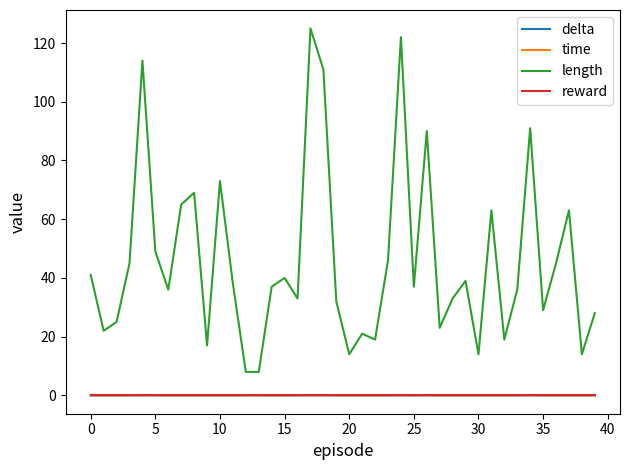

Which series has the largest total across all categories?

length